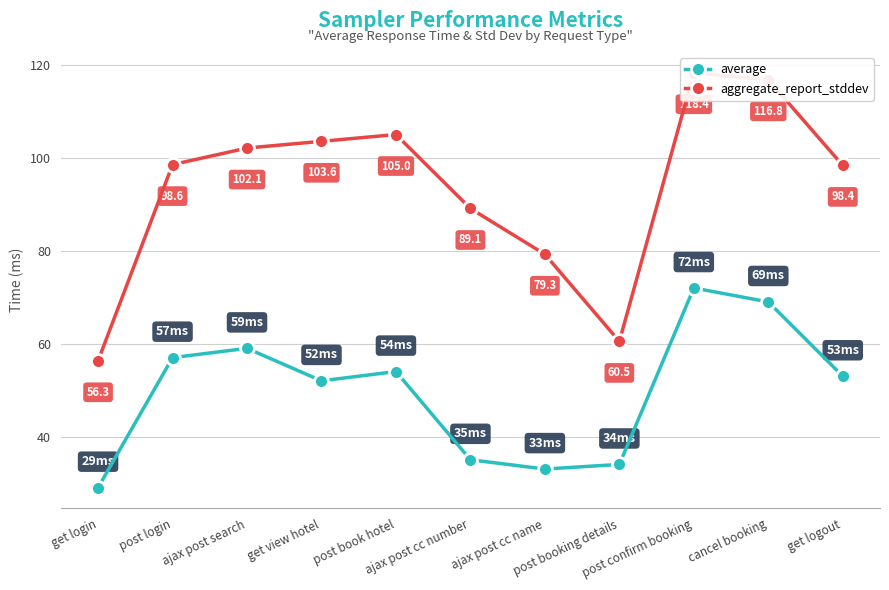

The aggregate_report_stddev series shows 103.6 at get view hotel. True or false?

True